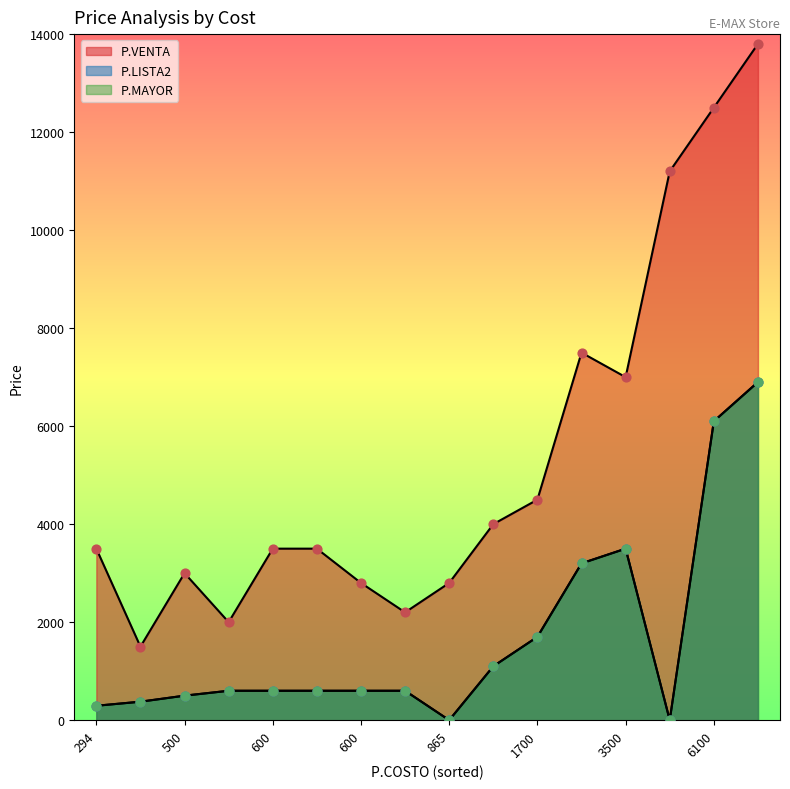

At which category is the sum across all series the highest?

6900